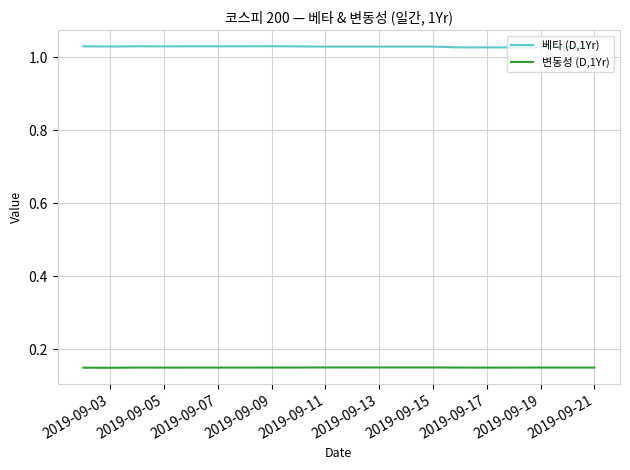

Which series has the largest total across all categories?

베타 (D,1Yr)